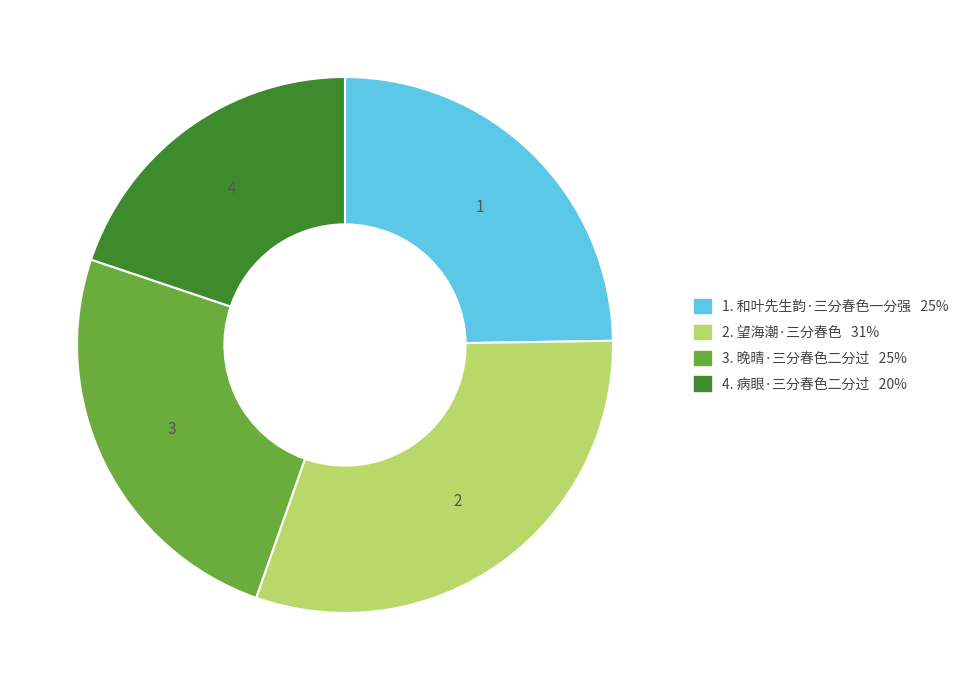

Is there any slice that represents more than half of the pie?

No